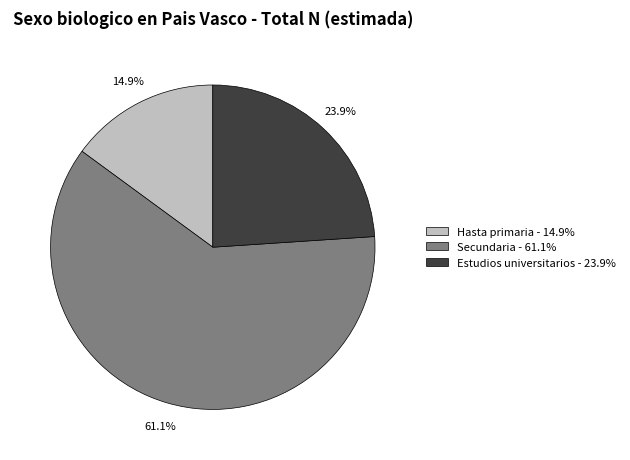

Count the number of slices in the pie.

3